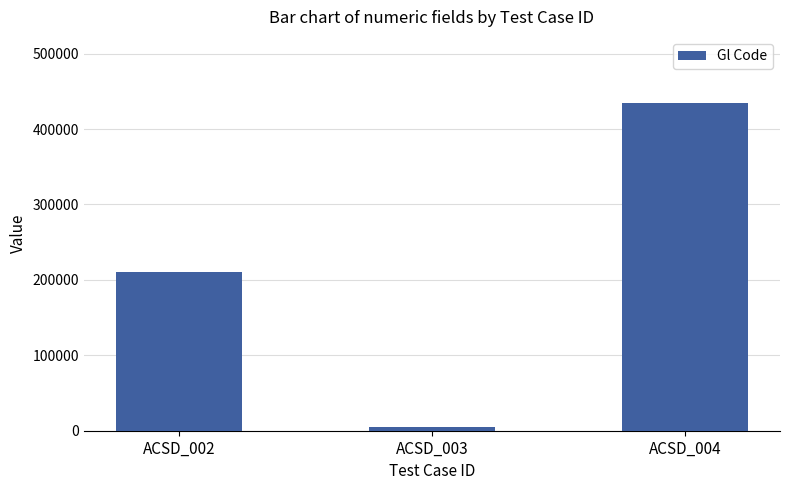

The value at ACSD_004 is 250833. True or false?

False